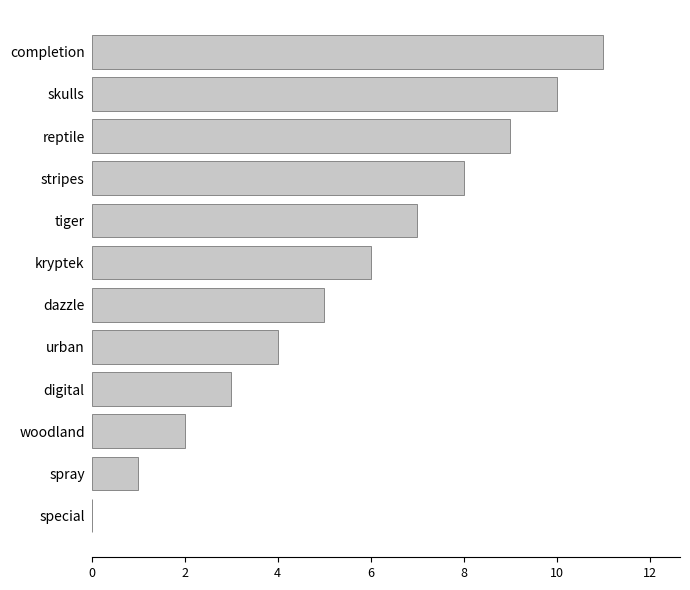

What is the sum of the values at woodland and spray?

3